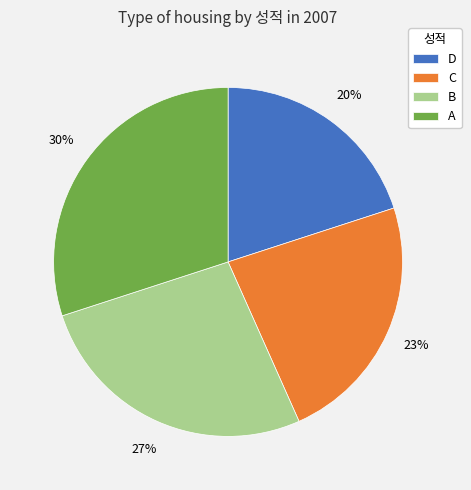

Rank the categories by value from lowest to highest.

D, C, B, A